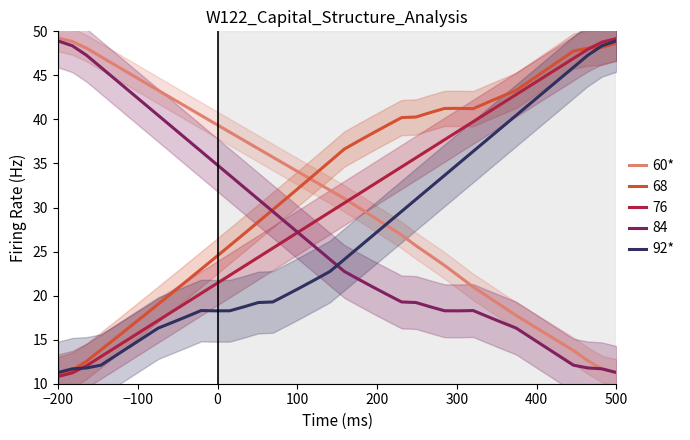

Where does the cost_capital series first go above 24?

−200